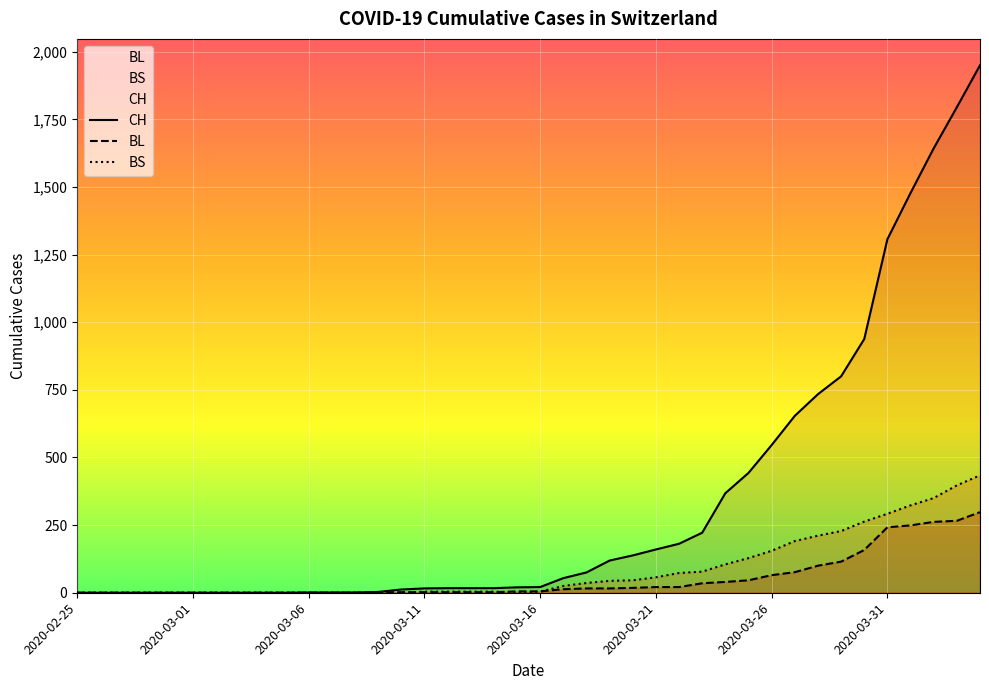

Is it true that CH equals 1052 at 33?

False